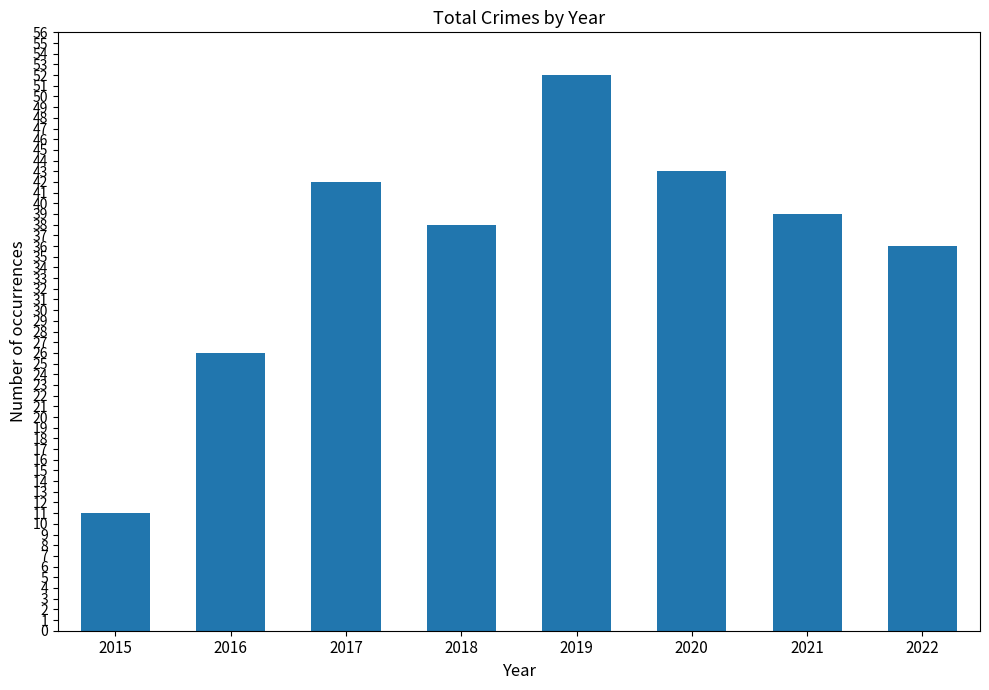

What is the minimum value shown in the chart?

11